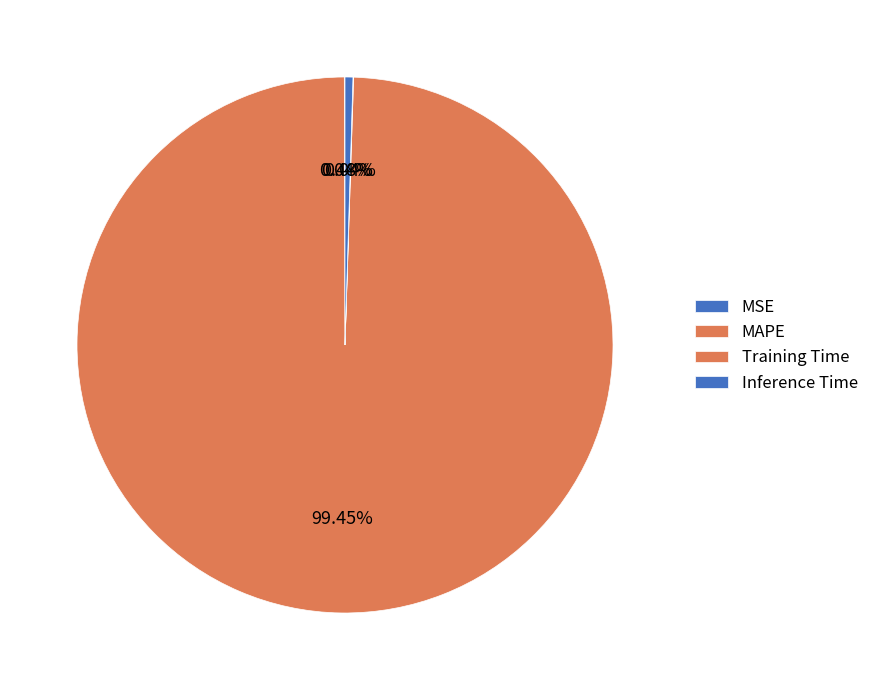

Does any single category account for the majority?

Yes